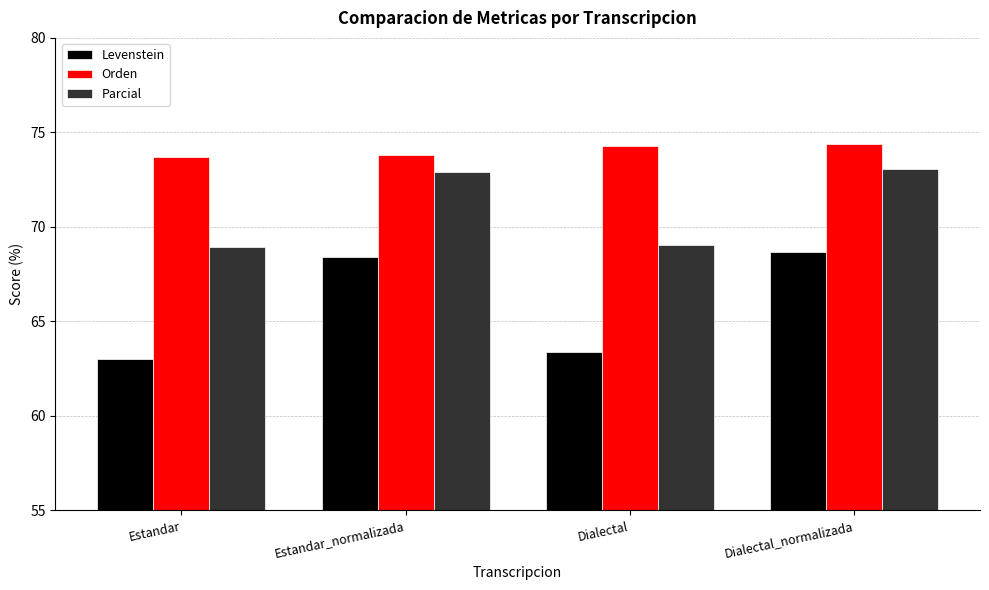

What is the maximum value for Parcial?

73.1